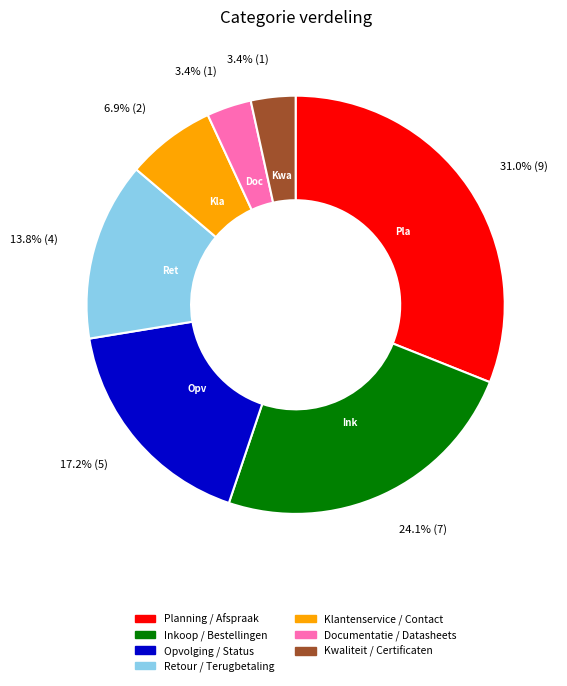

Between Klantenservice / Contact and Documentatie / Datasheets, which is larger?

Klantenservice / Contact